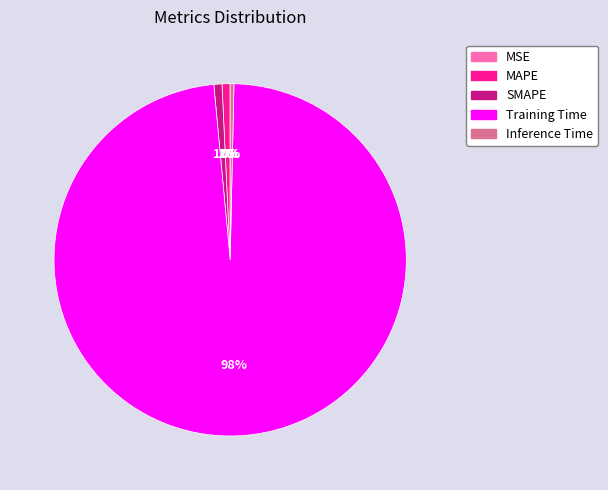

To the nearest percent, what portion does Training Time represent?

98%